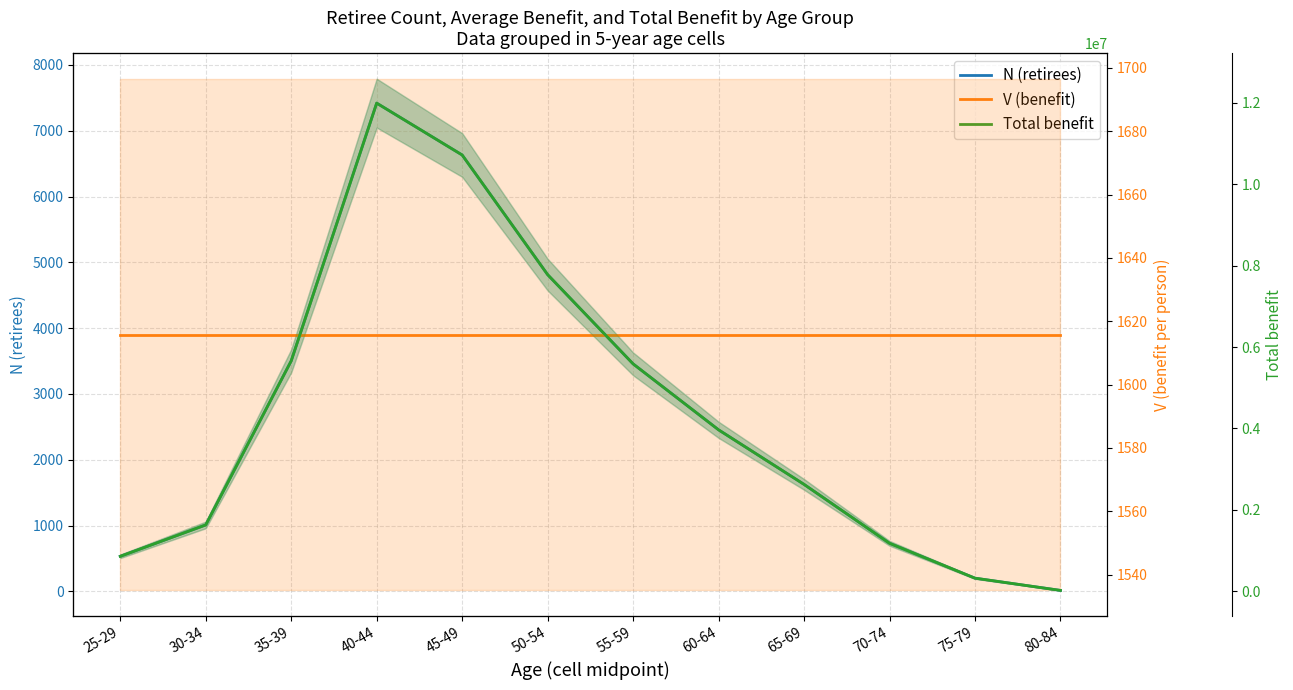

Reading left to right, what are all the values shown in this chart?

N (retirees): 25-29=533.0	30-34=1010.0	35-39=3503.0	40-44=7419.0	45-49=6631.0	50-54=4813.0	55-59=3457.0	60-64=2455.0	65-69=1626.0	70-74=731.0	75-79=201.0	80-84=15.0
V (benefit): 25-29=1615.8	30-34=1615.8	35-39=1615.8	40-44=1615.8	45-49=1615.8	50-54=1615.8	55-59=1615.8	60-64=1615.8	65-69=1615.8	70-74=1615.8	75-79=1615.8	80-84=1615.8
Total benefit: 25-29=861216.8	30-34=1631949.2	35-39=5660117.0	40-44=11987555.8	45-49=10714312.2	50-54=7776803.6	55-59=5585790.6	60-64=3966767.7	65-69=2627276.7	70-74=1181143.5	75-79=324774.1	80-84=24236.9